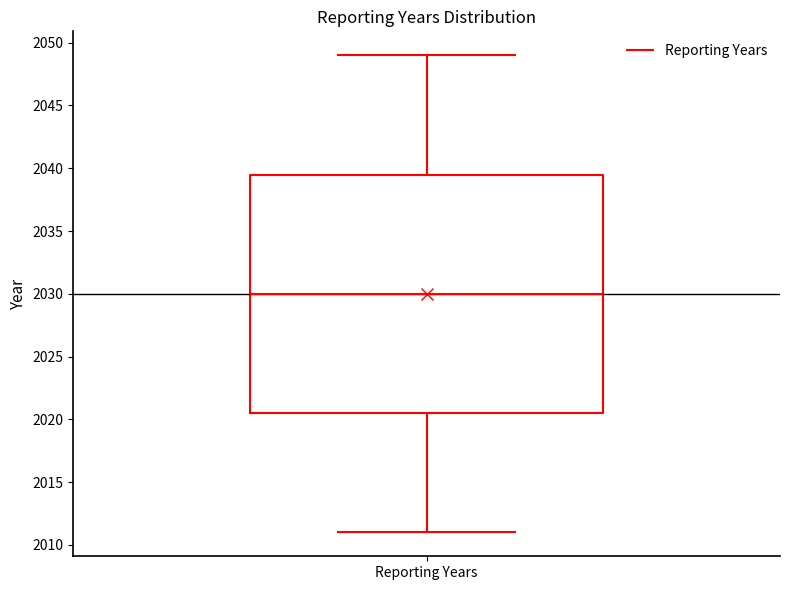

Read this box plot against the y-axis: the position of the median line, the range covered by the box, and the ends of both whiskers. The values are not printed on the chart, so give them approximately, as read against the axis.

median 2030.0, box 2020.5 to 2039.5, whiskers 2011.0 to 2049.0